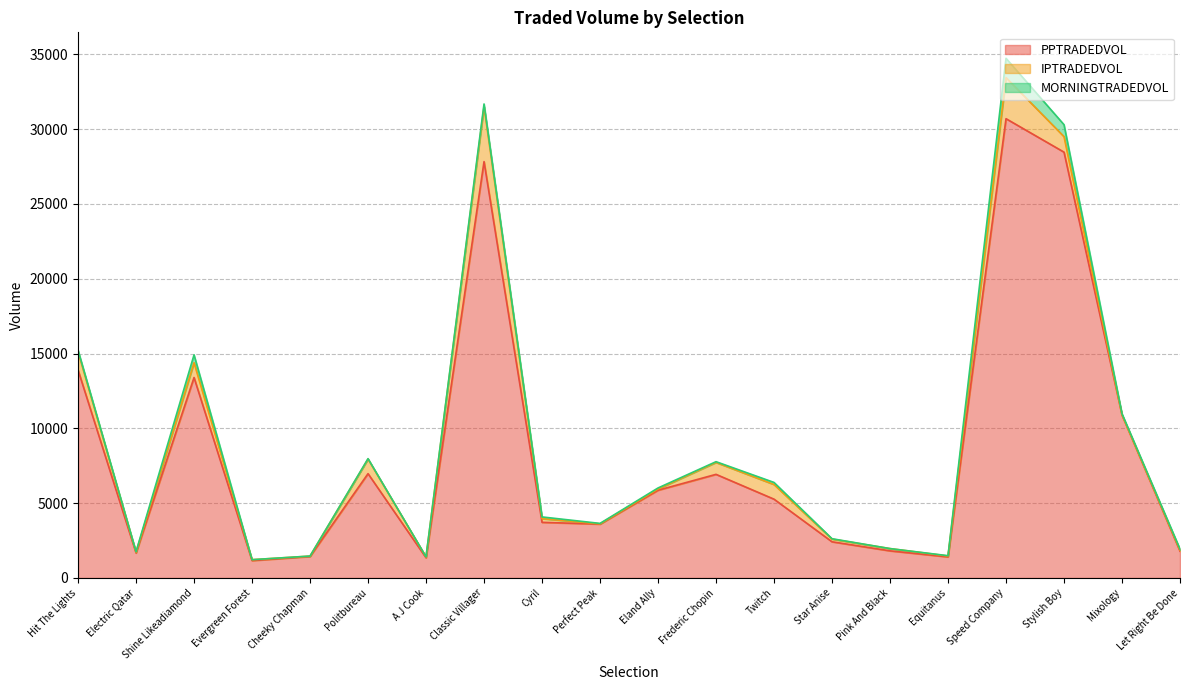

Rank the series at Electric Qatar from highest to lowest value.

PPTRADEDVOL, IPTRADEDVOL, MORNINGTRADEDVOL